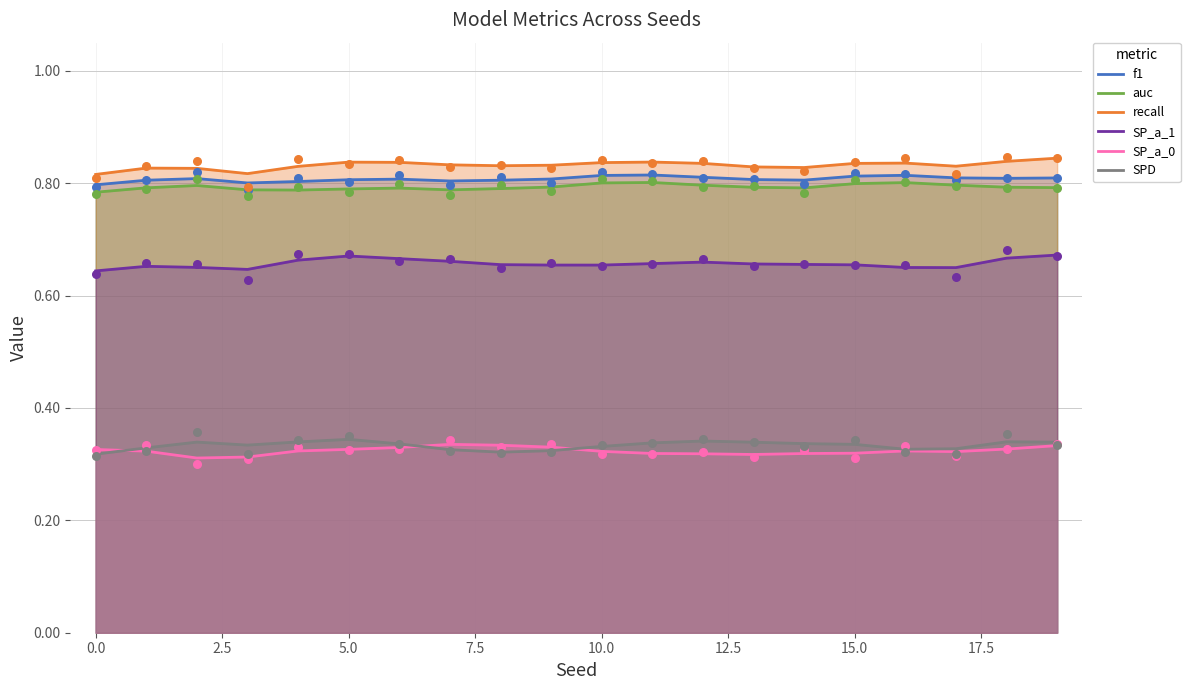

Which series contains the highest Y value?

recall